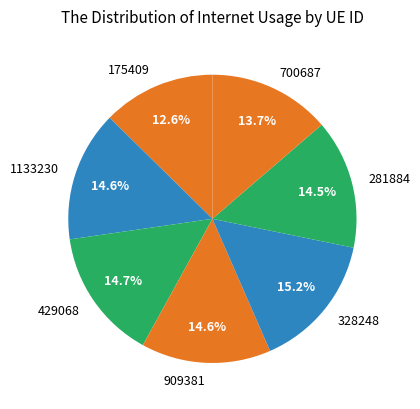

Which has a higher value, 429068 or 328248?

328248